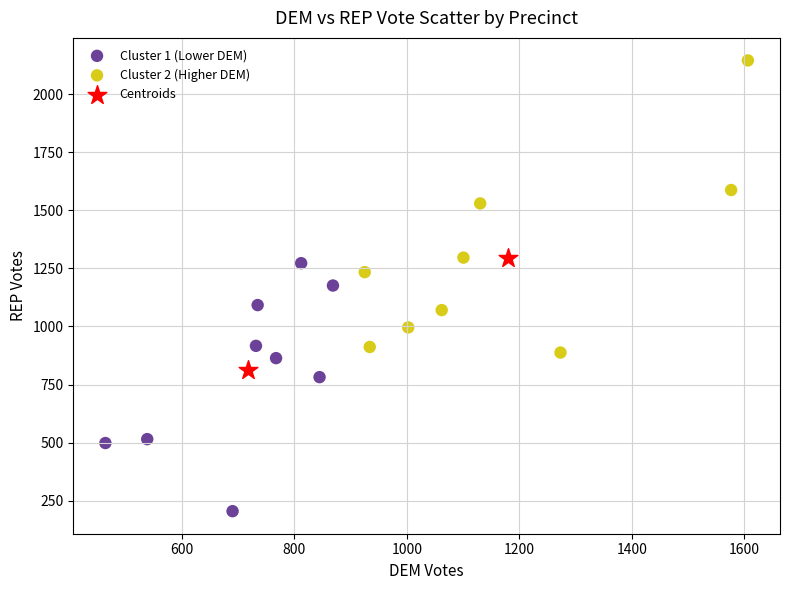

Which series reaches the minimum Y coordinate?

Cluster 1 (Lower DEM)